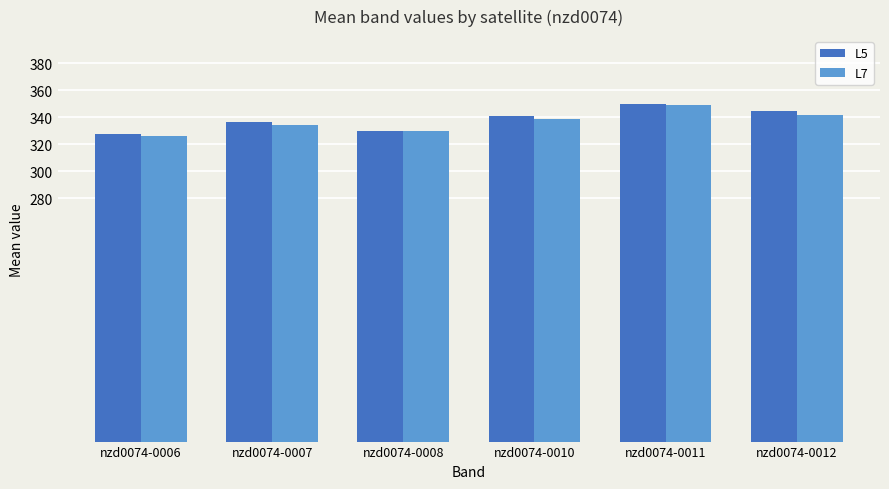

True or false: L5 has a value of 344.3 at nzd0074-0012.

True